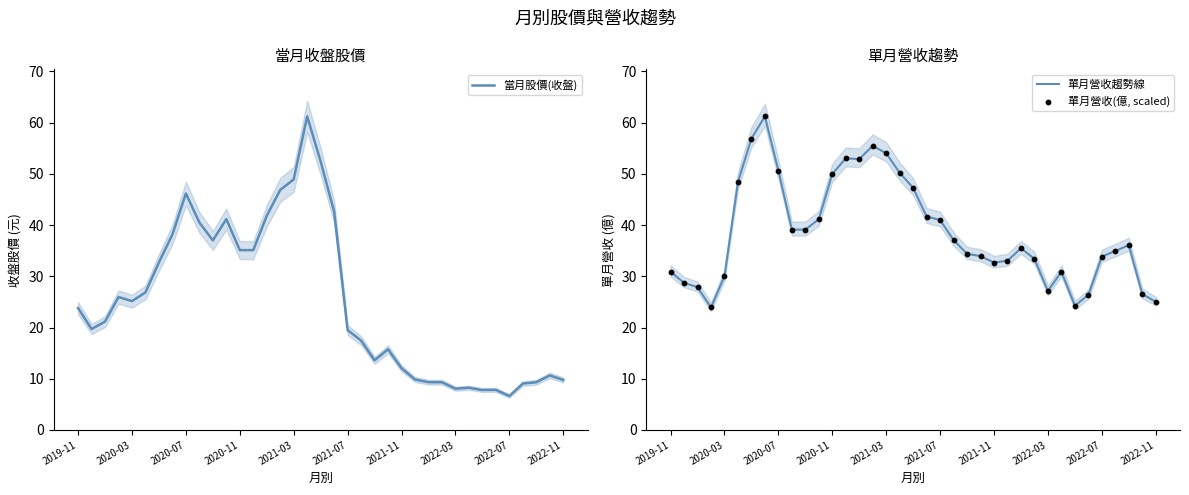

At how many categories does at least one series exceed 19?

37